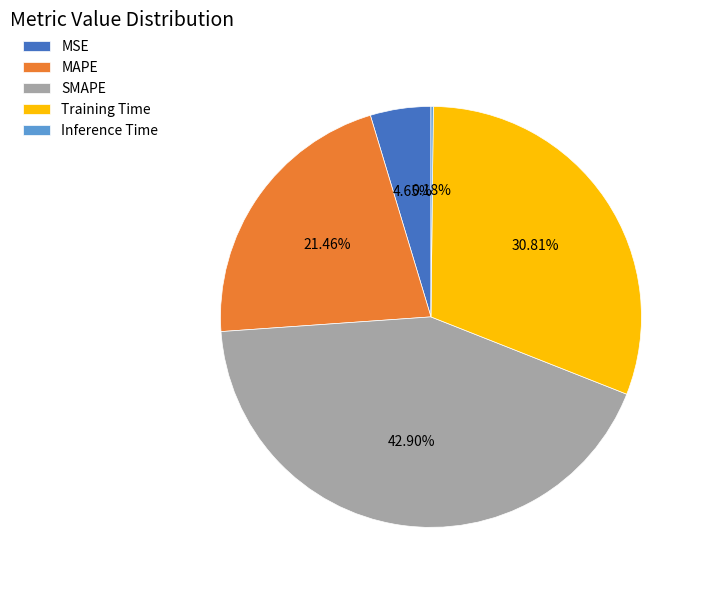

True or false: Training Time accounts for 31% of the total.

True